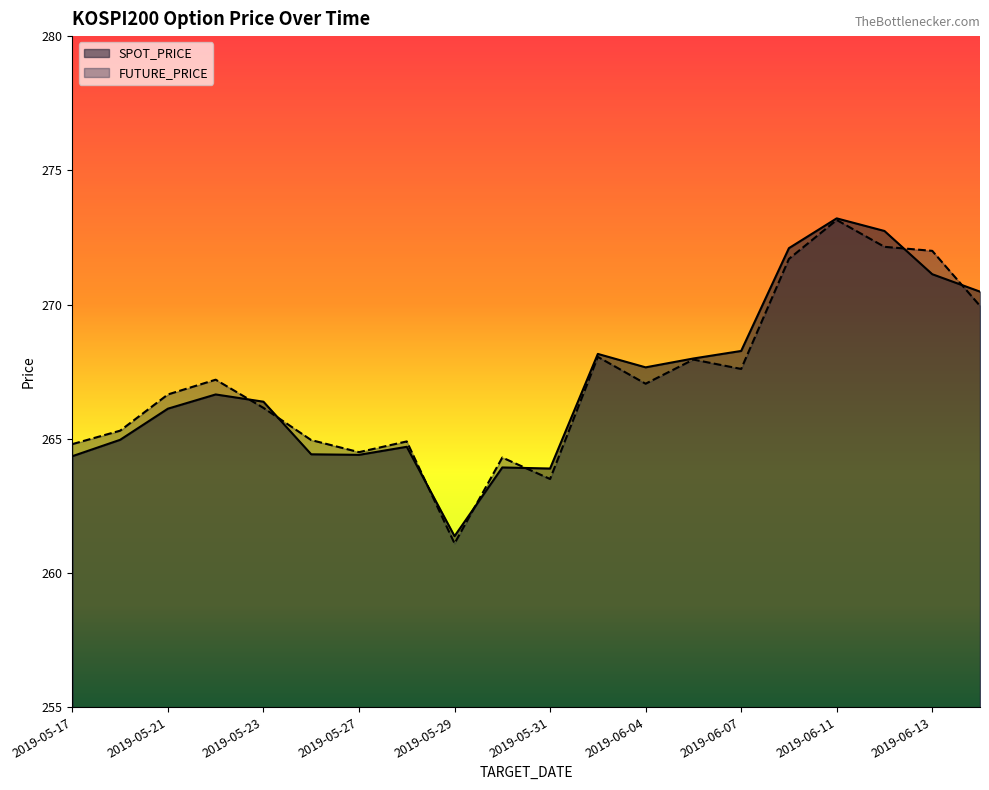

At which category does FUTURE_PRICE reach its first local valley?

2019-05-27